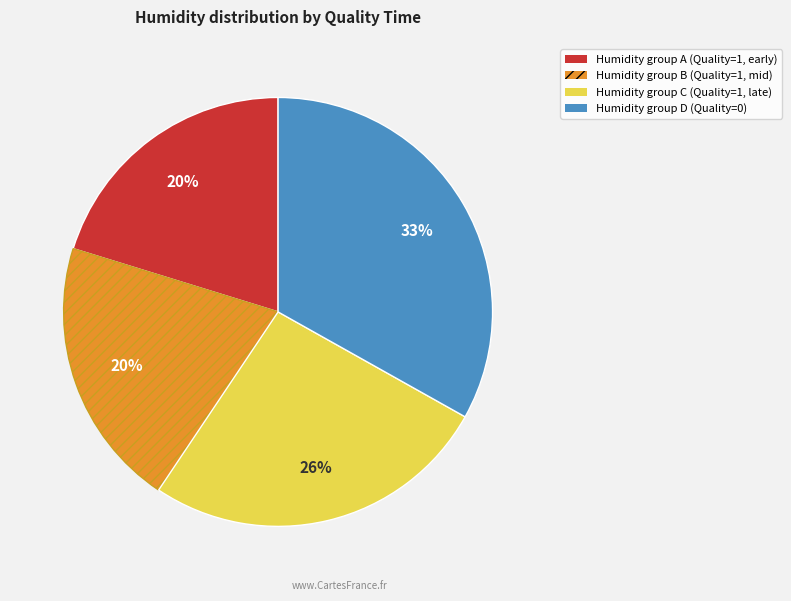

Is there any slice that represents more than half of the pie?

No